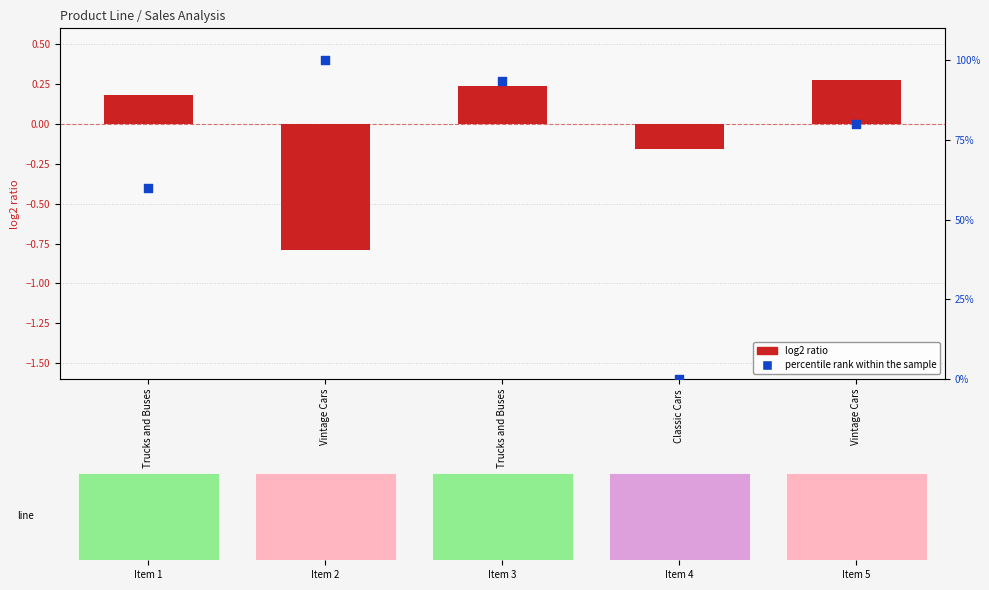

At which category is the sum across all series the highest?

Vintage Cars